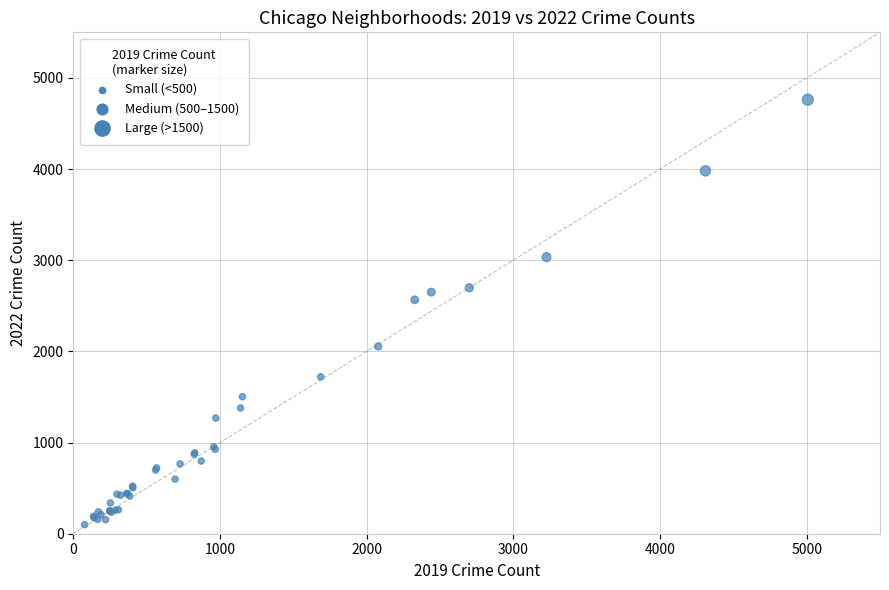

What Y value in the scatter plot is closest to 2430?

2566